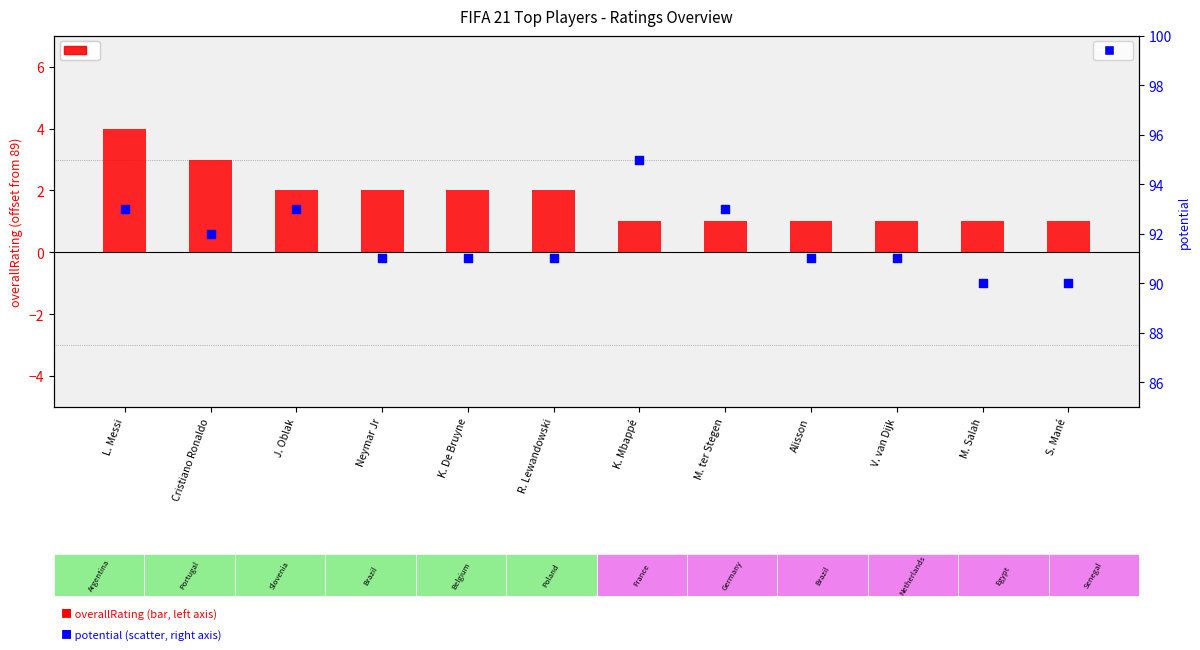

At which category is the sum across all series the highest?

L. Messi